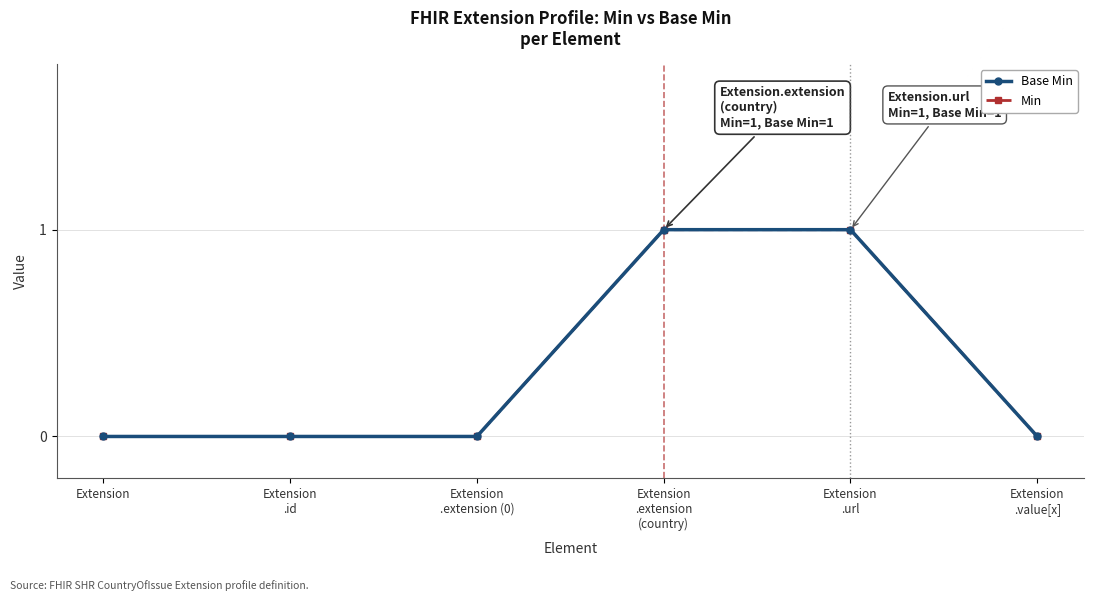

The Min series shows 0 at Extension
.id. True or false?

False